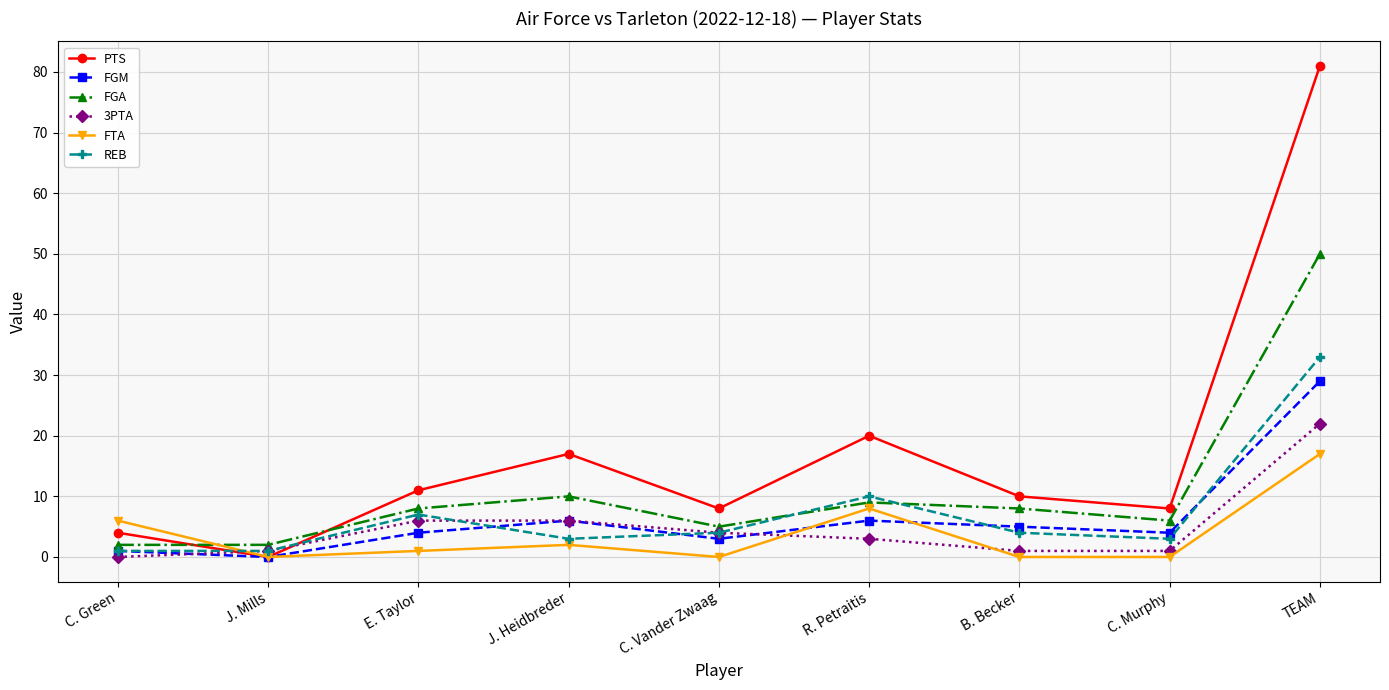

Rank the series by their maximum value, from lowest to highest.

FTA, 3PTA, FGM, REB, FGA, PTS